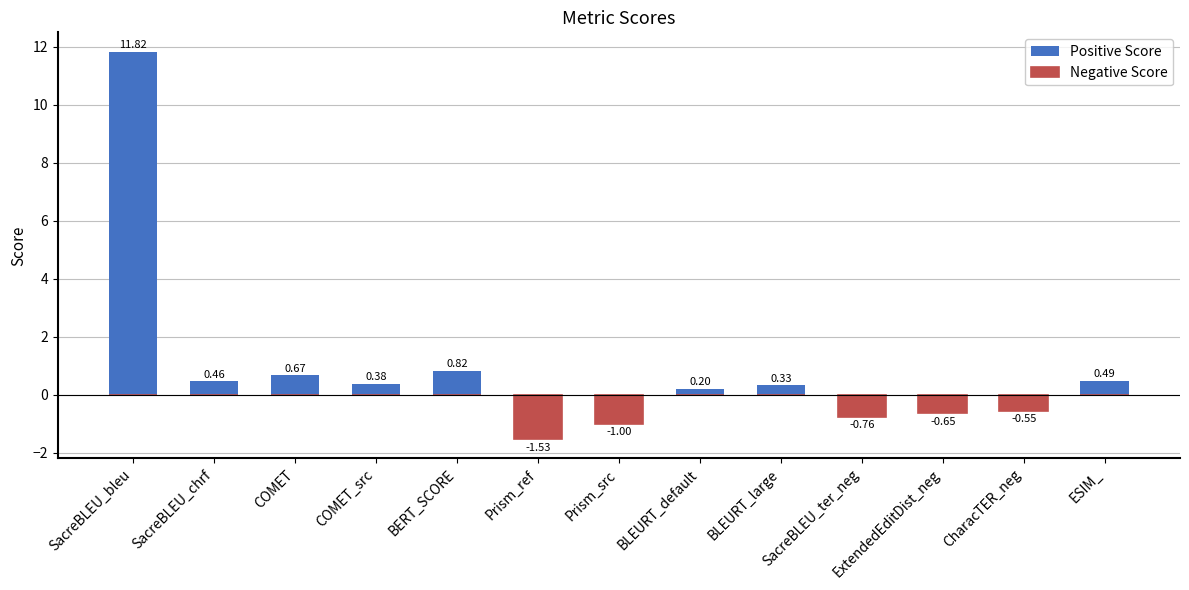

Which has a higher value, SacreBLEU_chrf or ExtendedEditDist_neg?

SacreBLEU_chrf